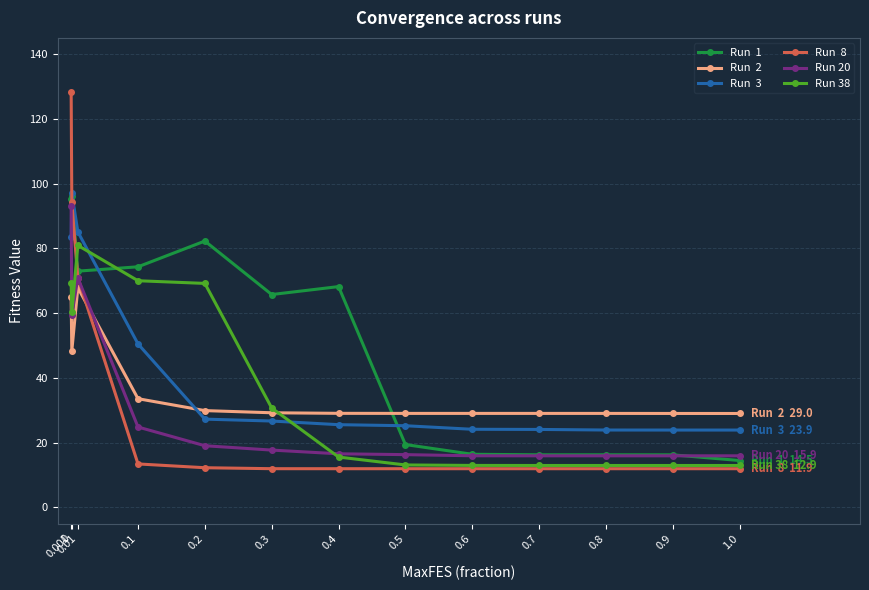

What is the spread (max minus min) of values at 0.01?

17.2